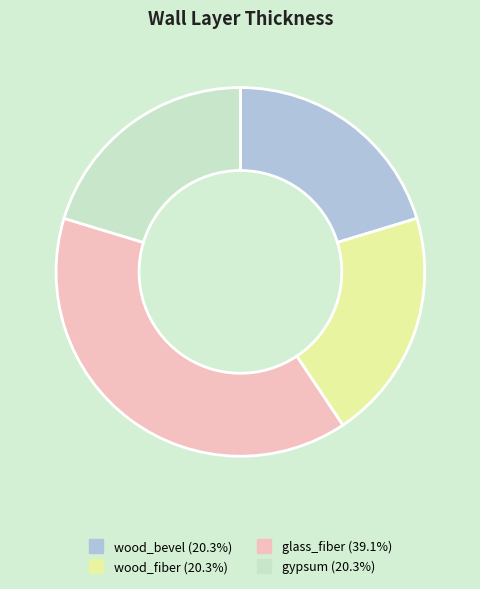

Count the number of slices in the pie.

4